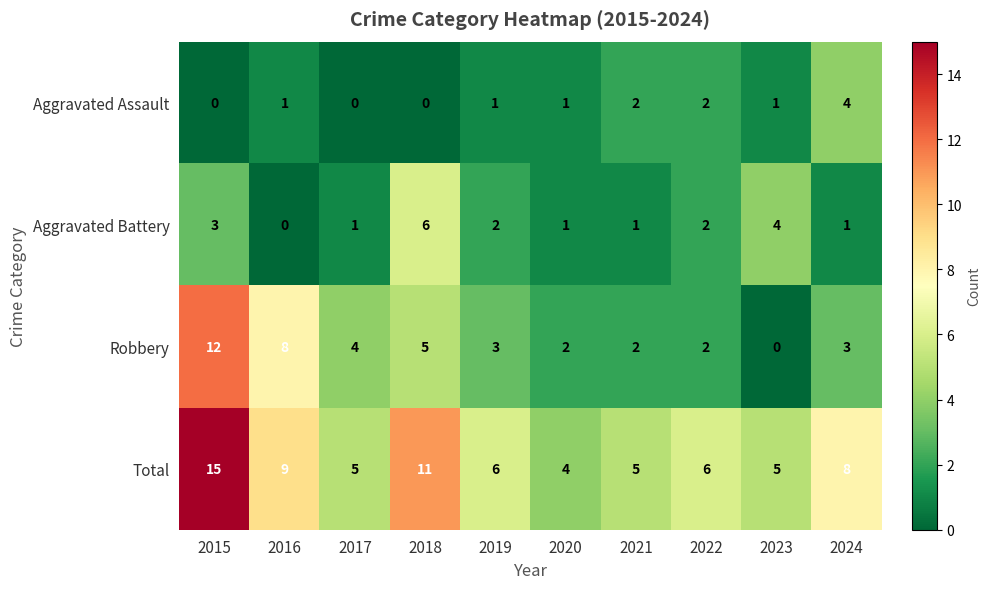

List the series in order of their peak value, highest first.

Total, Robbery, Aggravated Battery, Aggravated Assault